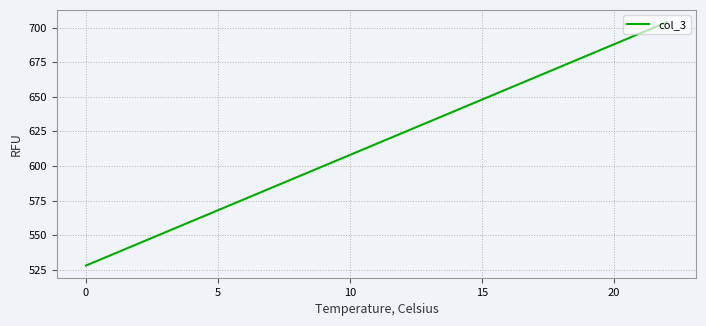

What is the smallest value displayed?

528